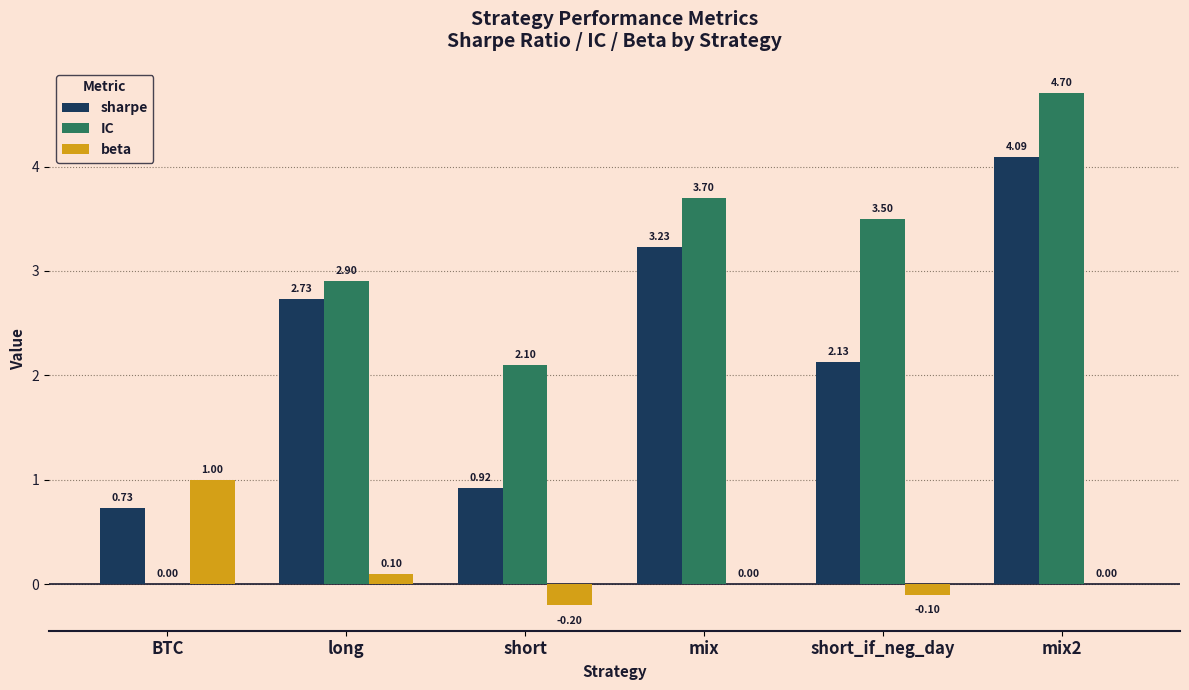

What is the sum of all sharpe values?

13.8